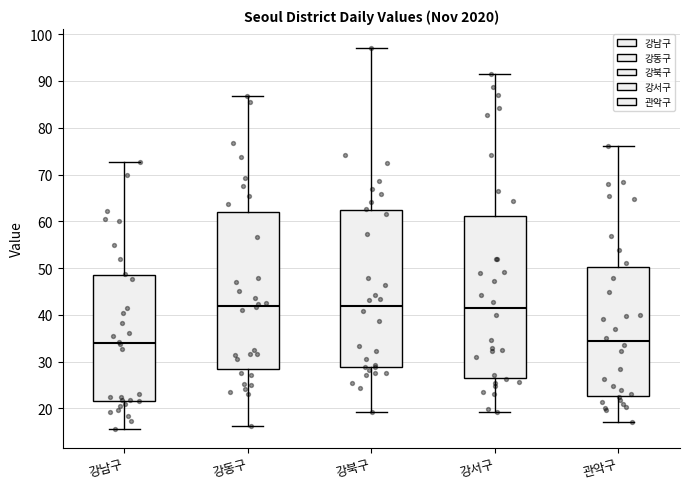

Where is the upper edge of the box for 강북구 on the y-axis? The values are not printed on the chart, so give them approximately, as read against the axis.

62